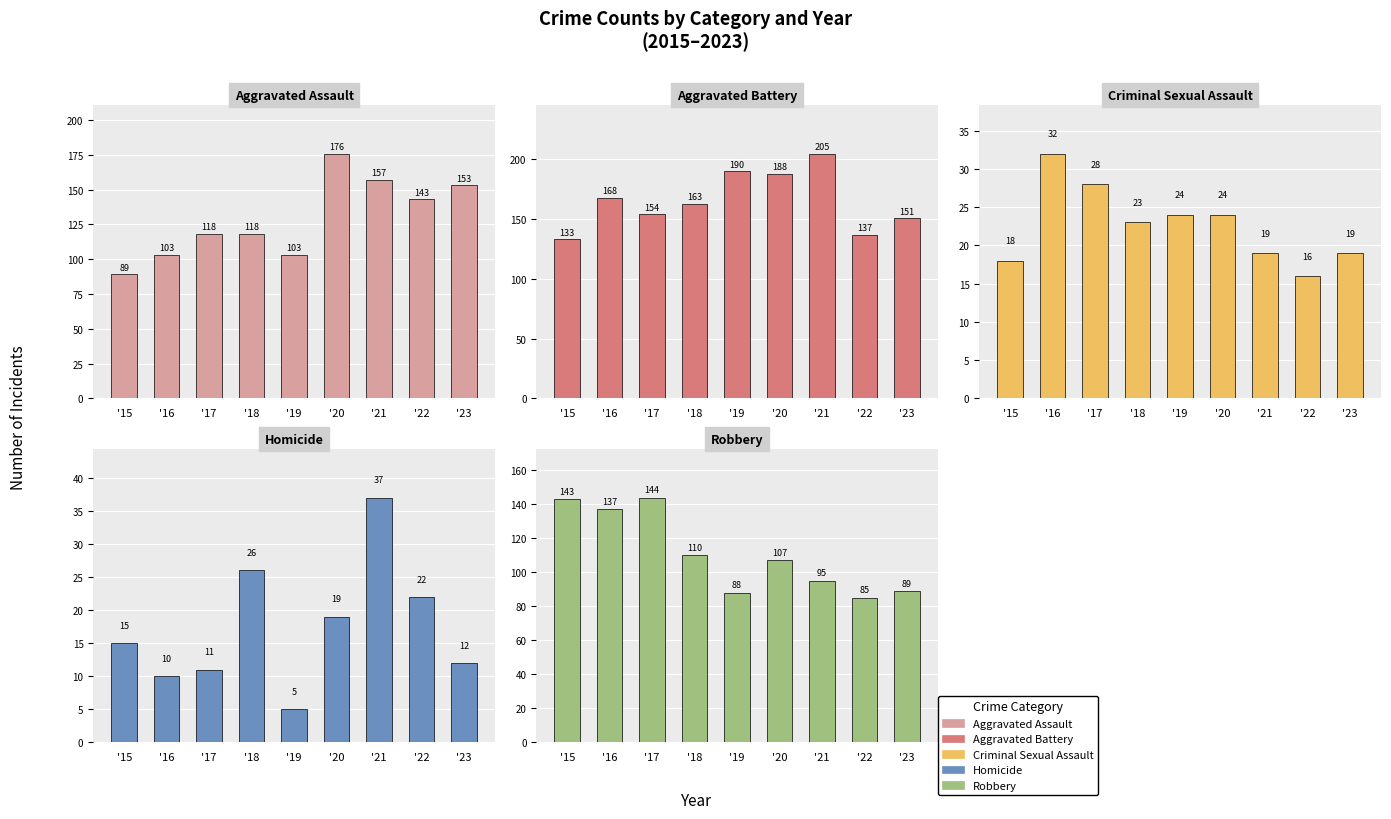

List the series in order of their peak value, highest first.

Aggravated Battery, Aggravated Assault, Robbery, Homicide, Criminal Sexual Assault